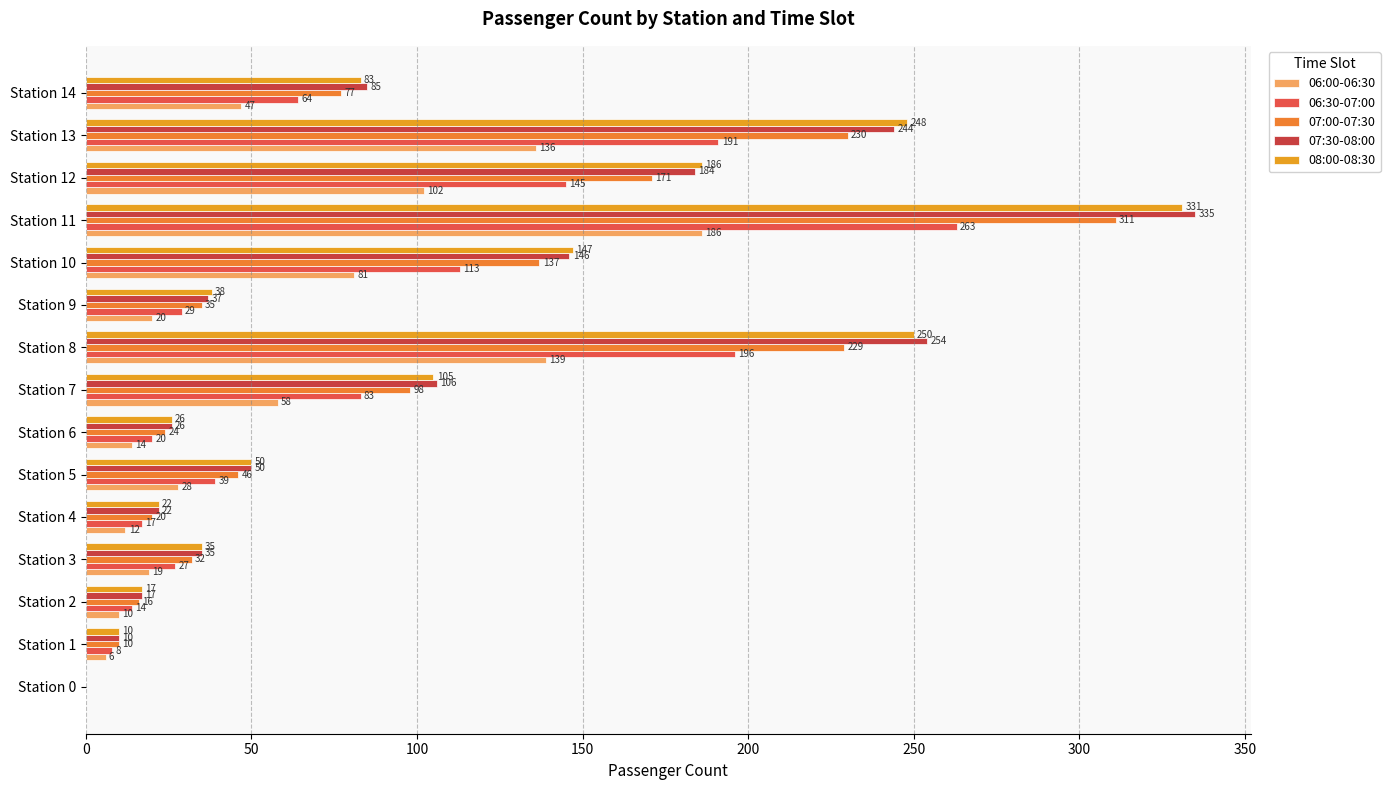

How many values in 06:30-07:00 are above zero?

14